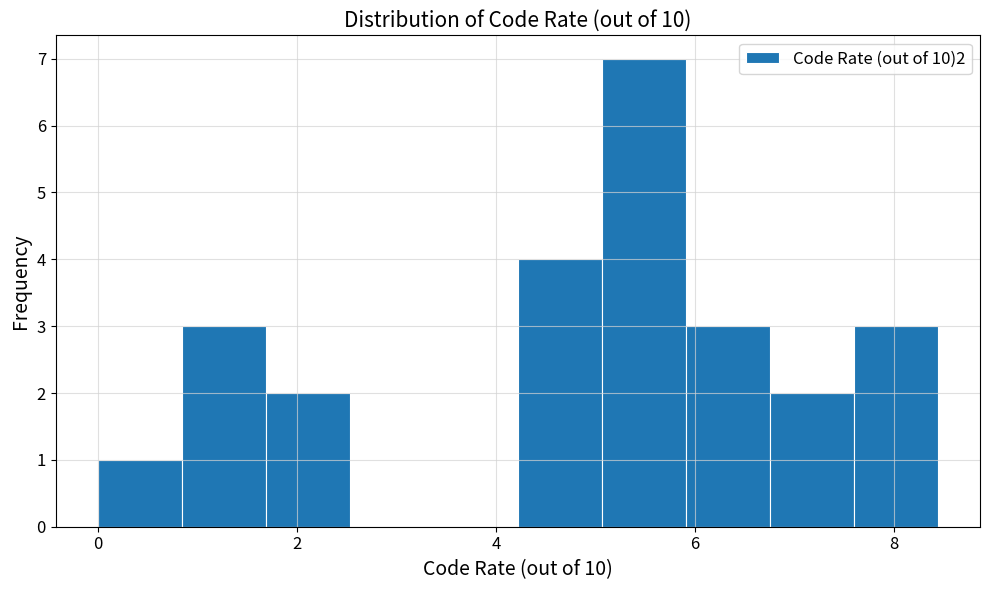

Over which range of the x-axis is the bar tallest?

5.0 to 6.0